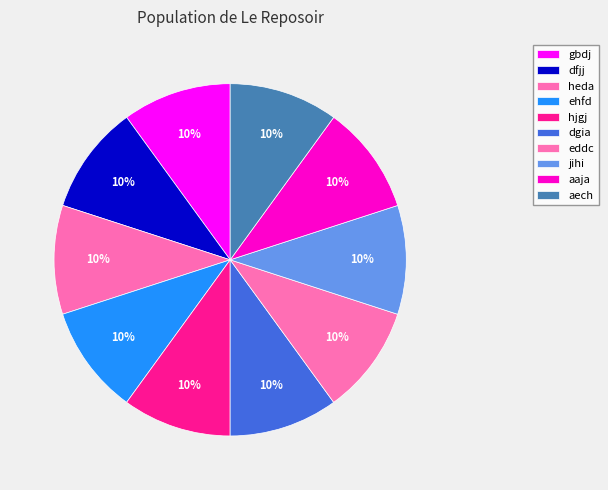

What percentage is NOT represented by dgia?

90.0%